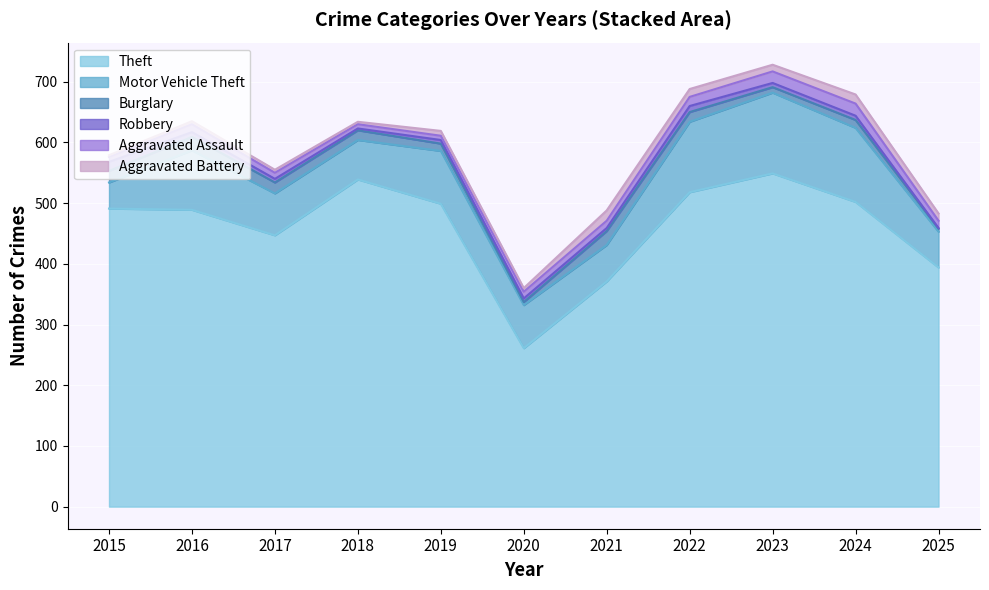

Which series changed the most between 2020 and 2021?

Theft